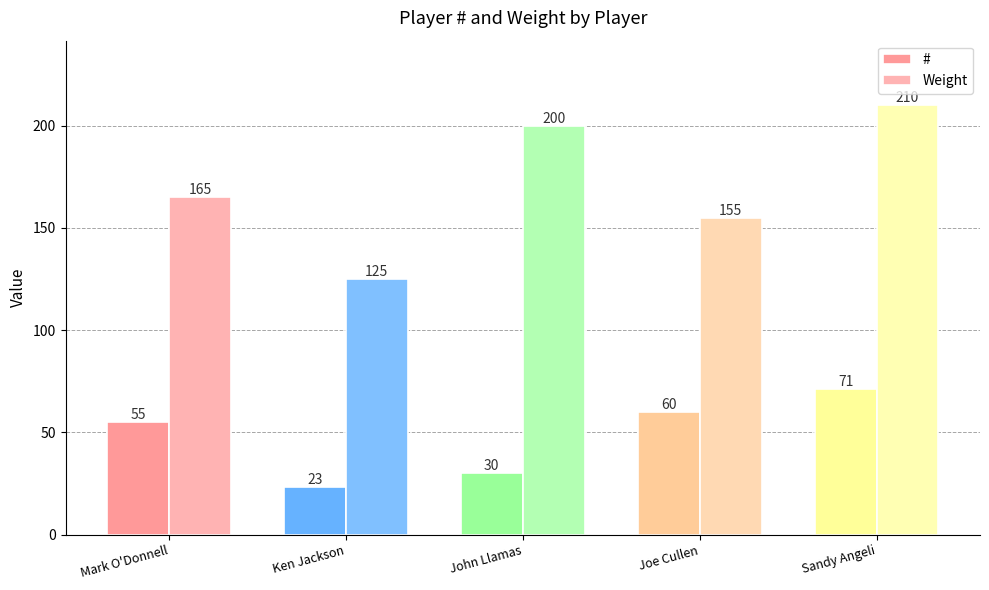

Does the chart contain stacked bars?

No